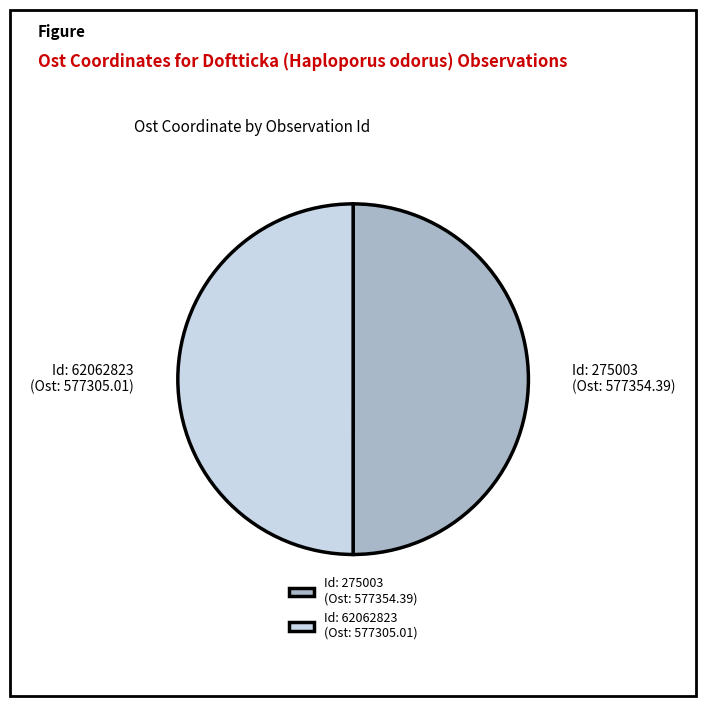

Do Id: 275003 (Ost: 577354.39) and Id: 62062823 (Ost: 577305.01) together represent more than half of the pie?

Yes